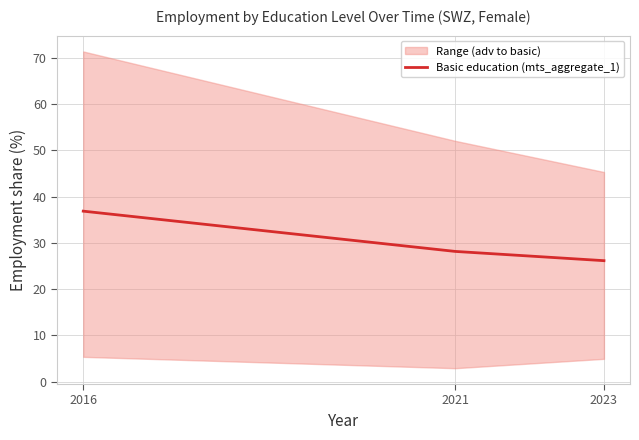

What is the smallest value displayed?

26.2